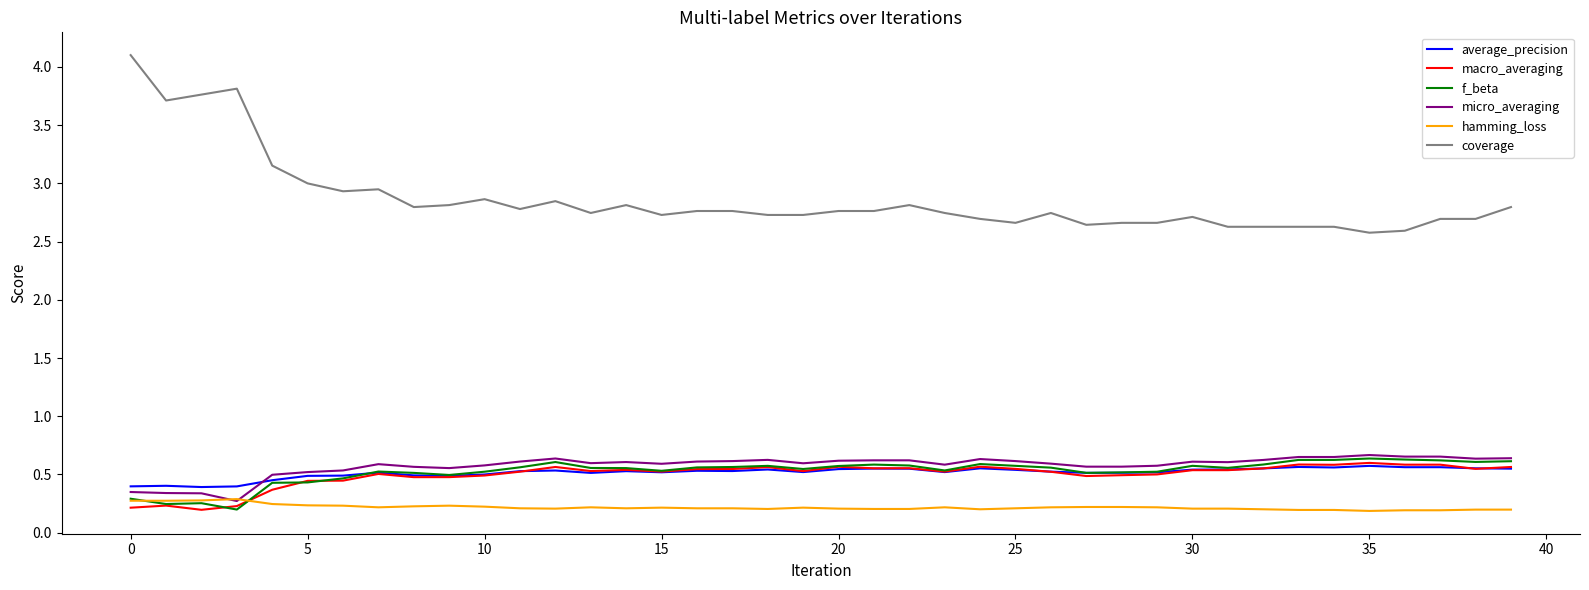

True or false: macro_averaging and coverage cross at least once.

False